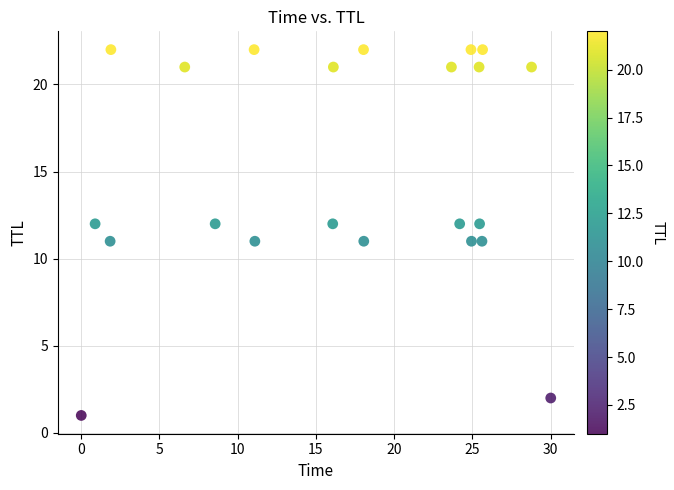

What is the range of Y values (max minus min)?

21